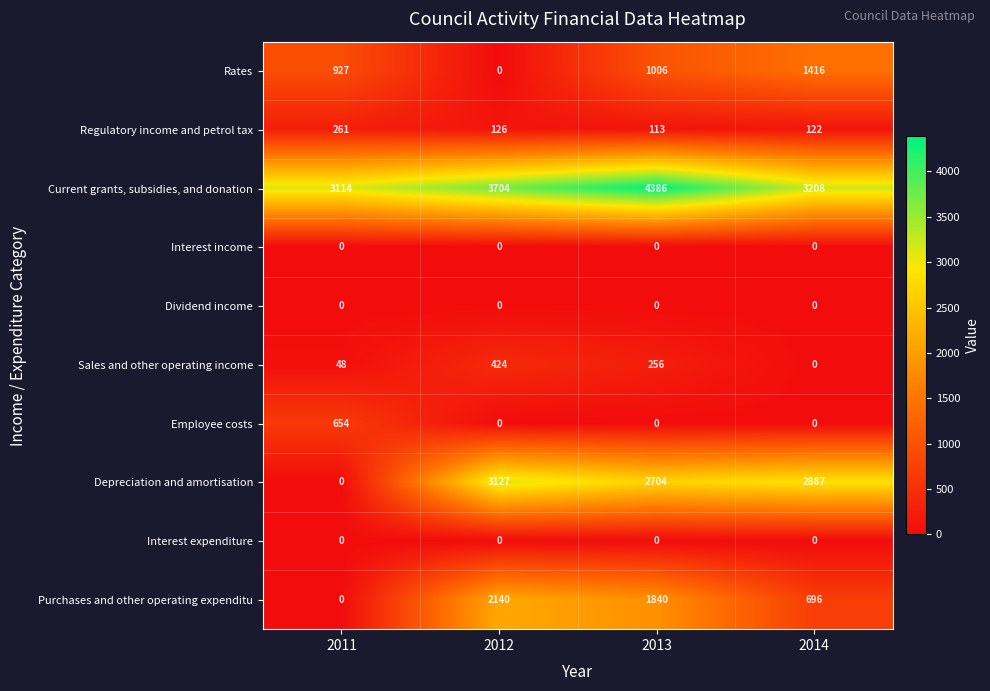

At which label is Purchases and other operating expenditu closest to 1070?

2014